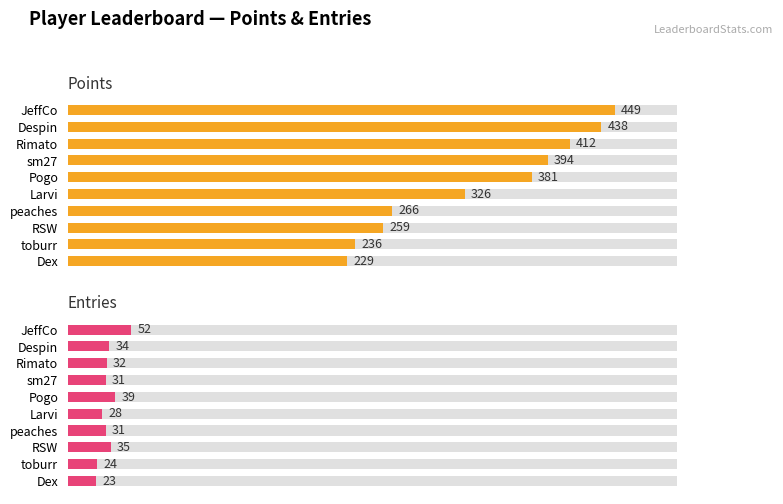

Rank the series by their average value, from highest to lowest.

Points, Entries